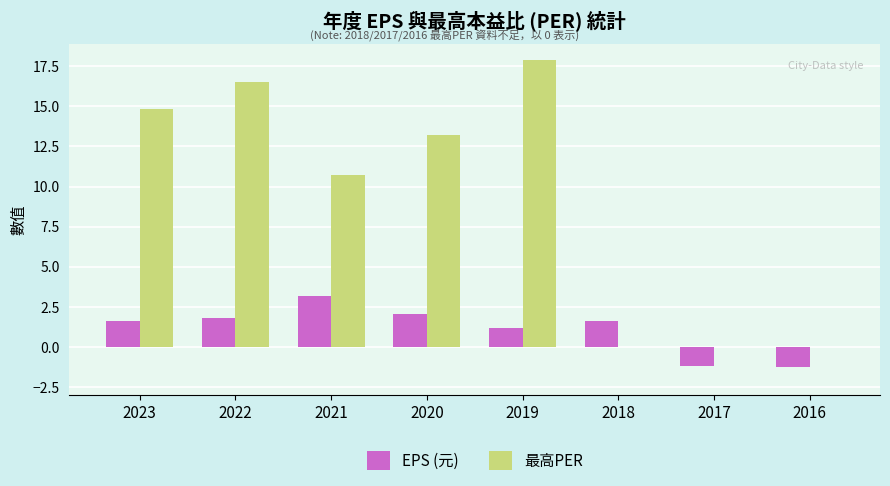

What is the sum of the EPS (元) values at 2019 and 2018?

2.8